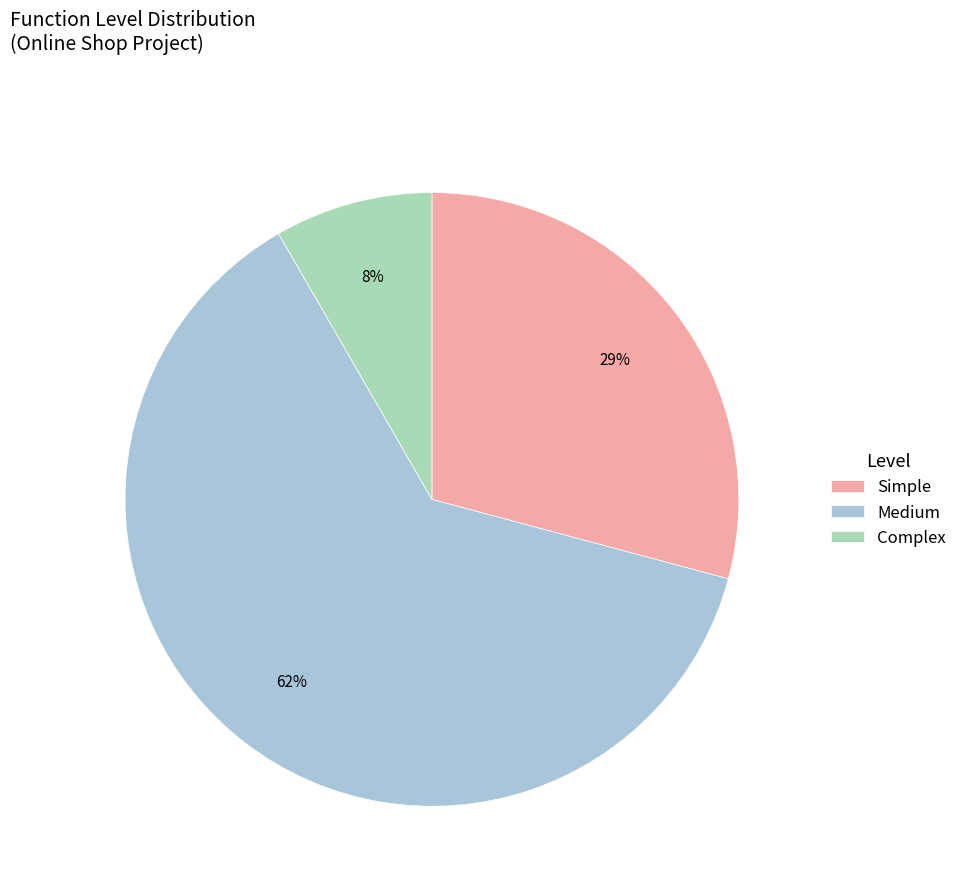

What is the largest slice in the pie chart?

Medium